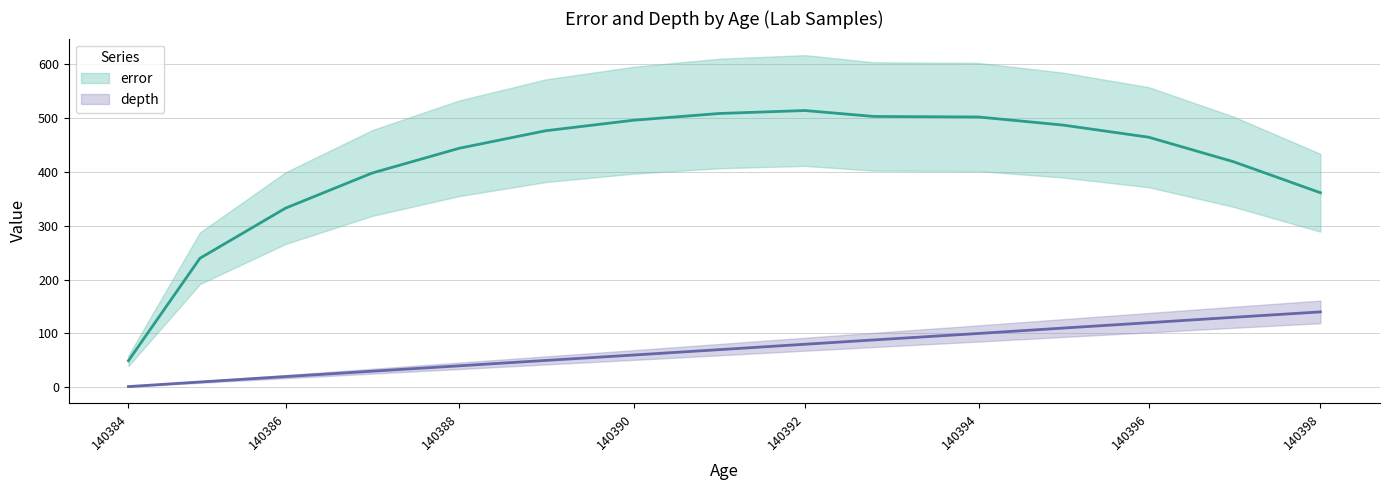

Reading left to right, what are all the values shown in this chart?

age: 140384=1.5	140385=10.0	140386=20.0	140387=30.0	140388=40.0	140389=50.0	140390=60.0	140391=70.0	140392=80.0	140393=88.0	140394=100.0	140395=110.0	140396=120.0	140397=130.0	140398=140.0
error: 140384=49.5	140385=239.5	140386=332.5	140387=397.5	140388=443.5	140389=476.0	140390=495.5	140391=508.0	140392=513.5	140393=502.5	140394=501.5	140395=486.5	140396=464.0	140397=418.5	140398=361.0